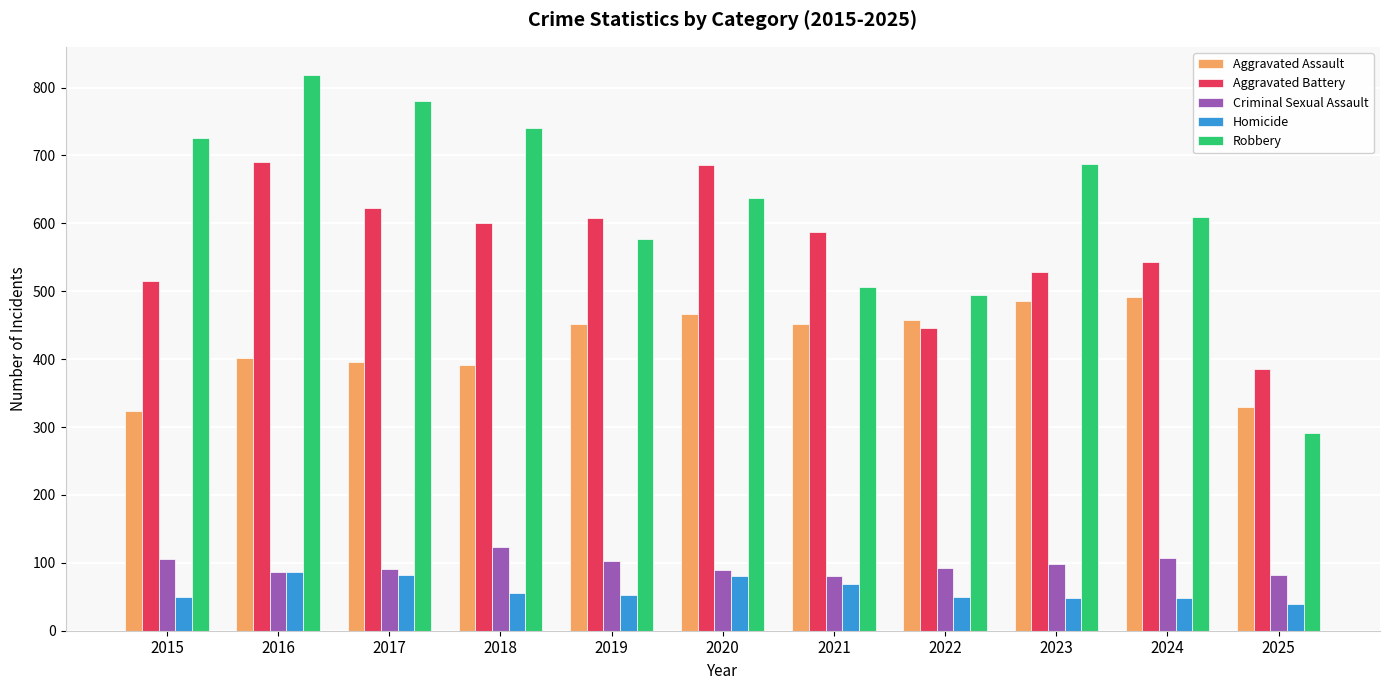

Which series has the largest total across all categories?

Robbery